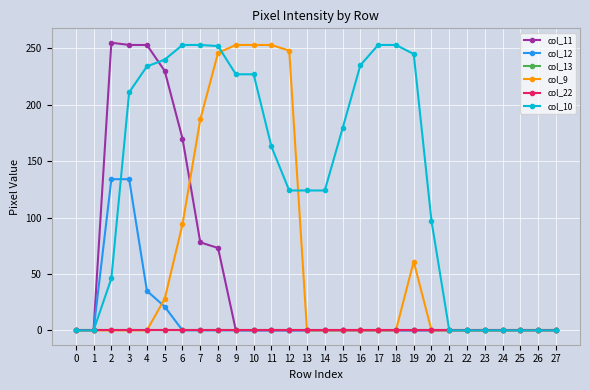

Reading right to left, list all the values displayed in this chart.

col_11: 0	0	0	0	0	0	0	0	0	0	0	0	0	0	0	0	0	0	0	73	78	170	230	253	253	255	0	0
col_12: 0	0	0	0	0	0	0	0	0	0	0	0	0	0	0	0	0	0	0	0	0	0	21	35	134	134	0	0
col_13: 0	0	0	0	0	0	0	0	0	0	0	0	0	0	0	0	0	0	0	0	0	0	0	0	0	0	0	0
col_9: 0	0	0	0	0	0	0	0	61	0	0	0	0	0	0	248	253	253	253	246	187	94	28	0	0	0	0	0
col_22: 0	0	0	0	0	0	0	0	0	0	0	0	0	0	0	0	0	0	0	0	0	0	0	0	0	0	0	0
col_10: 0	0	0	0	0	0	0	97	245	253	253	235	179	124	124	124	163	227	227	252	253	253	240	234	211	46	0	0